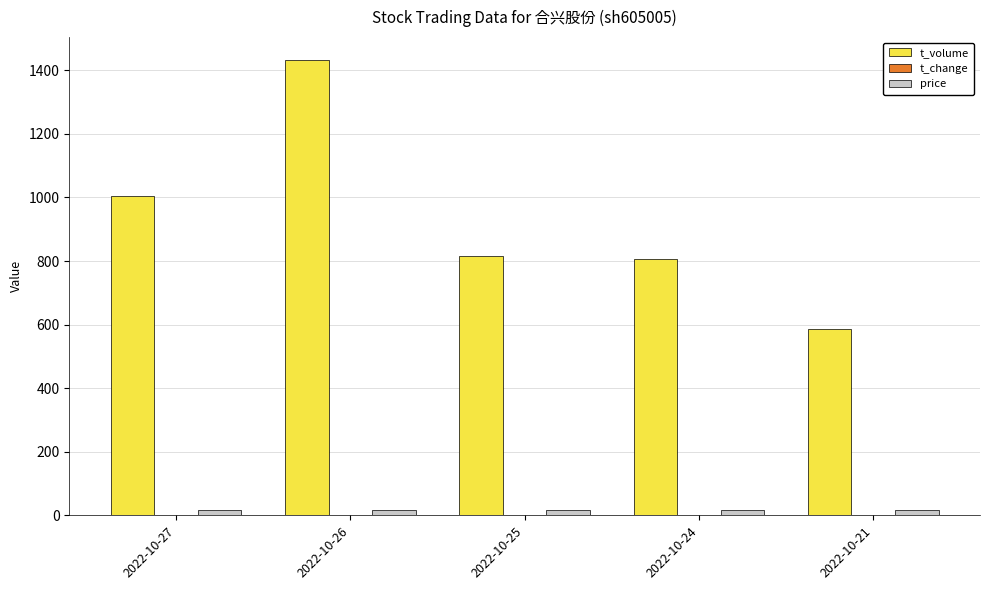

Is the value of t_volume at 2022-10-25 greater than the value of price at 2022-10-26?

Yes